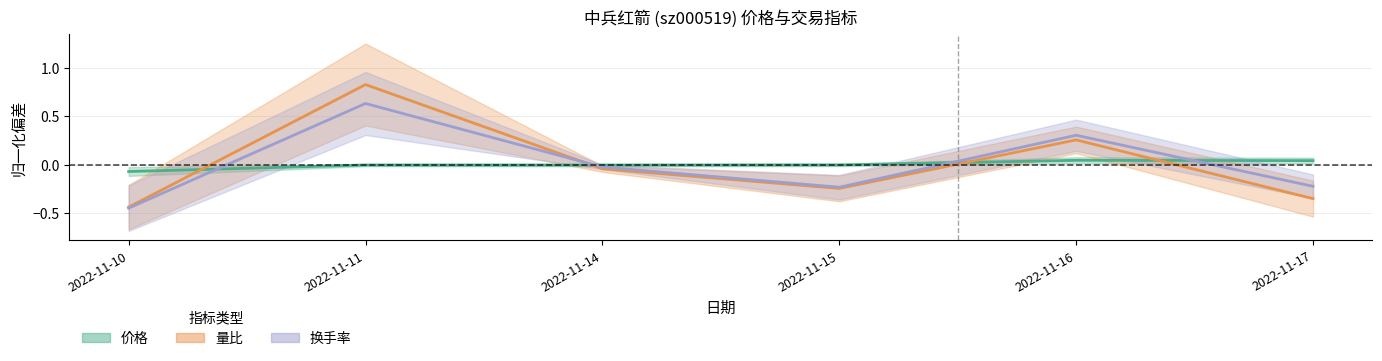

What is the value of the 换手率 point at the 1st from the left?

-0.4